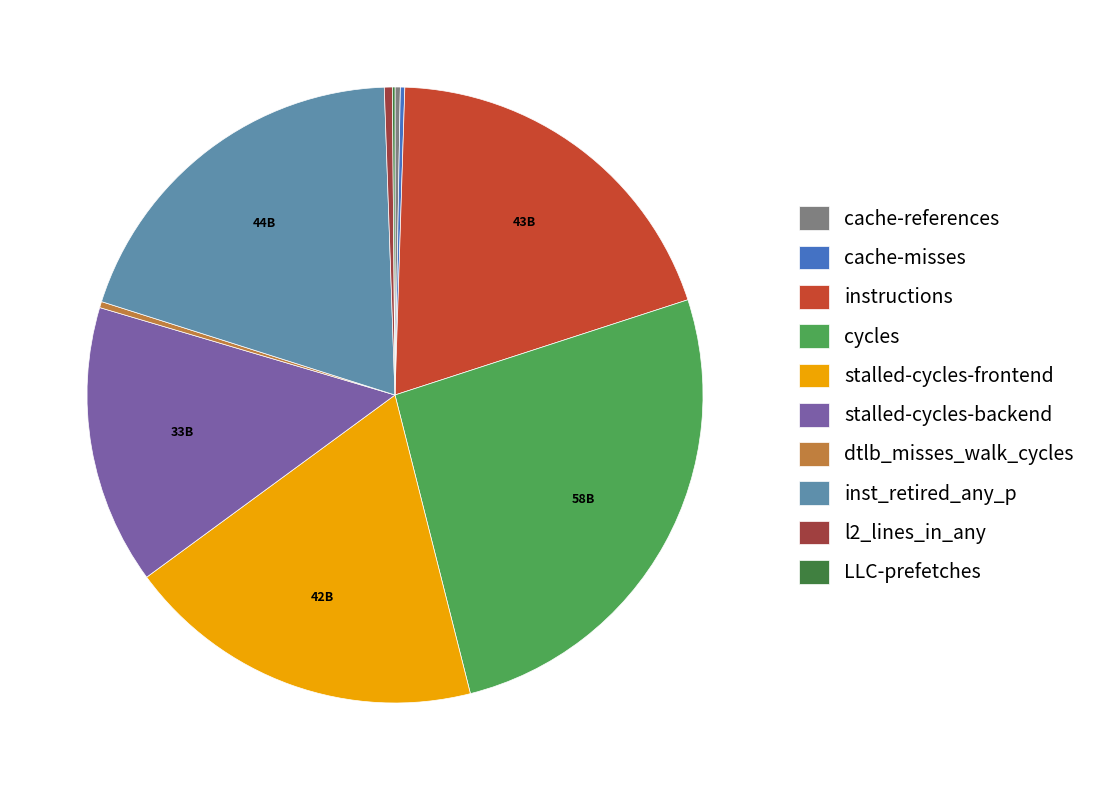

The stalled-cycles-frontend slice represents 26% of the pie. True or false?

False